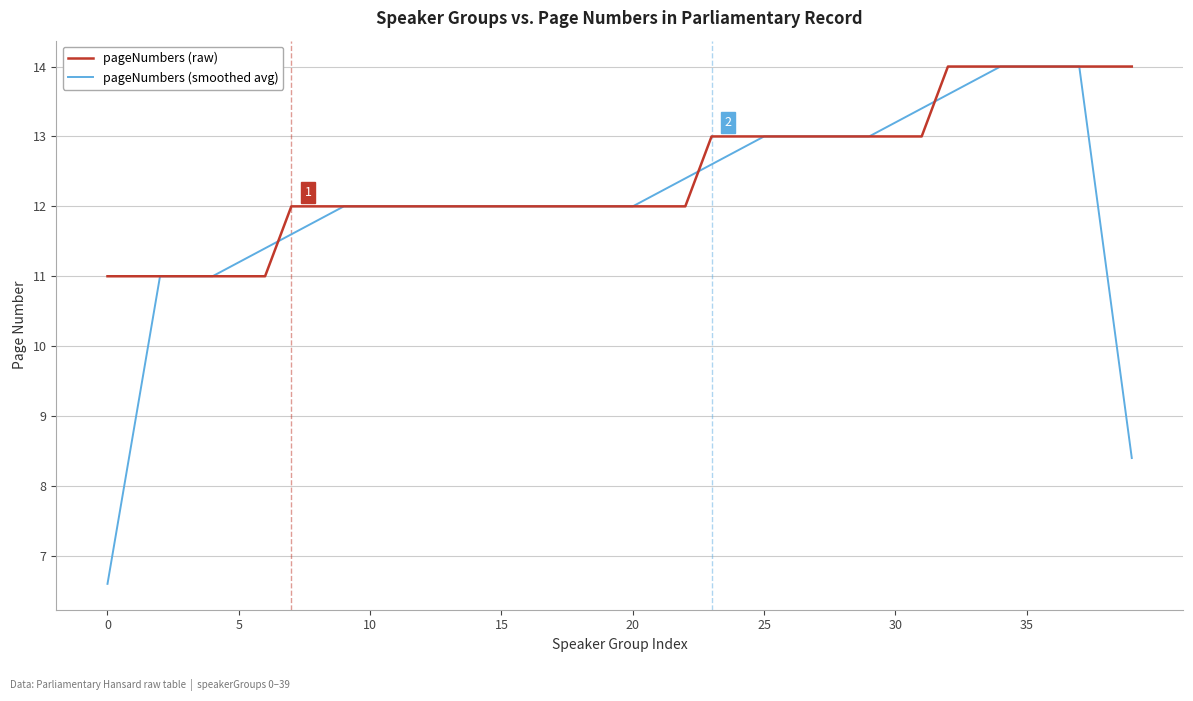

What is the highest value of the pageNumbers (raw) series?

14.0